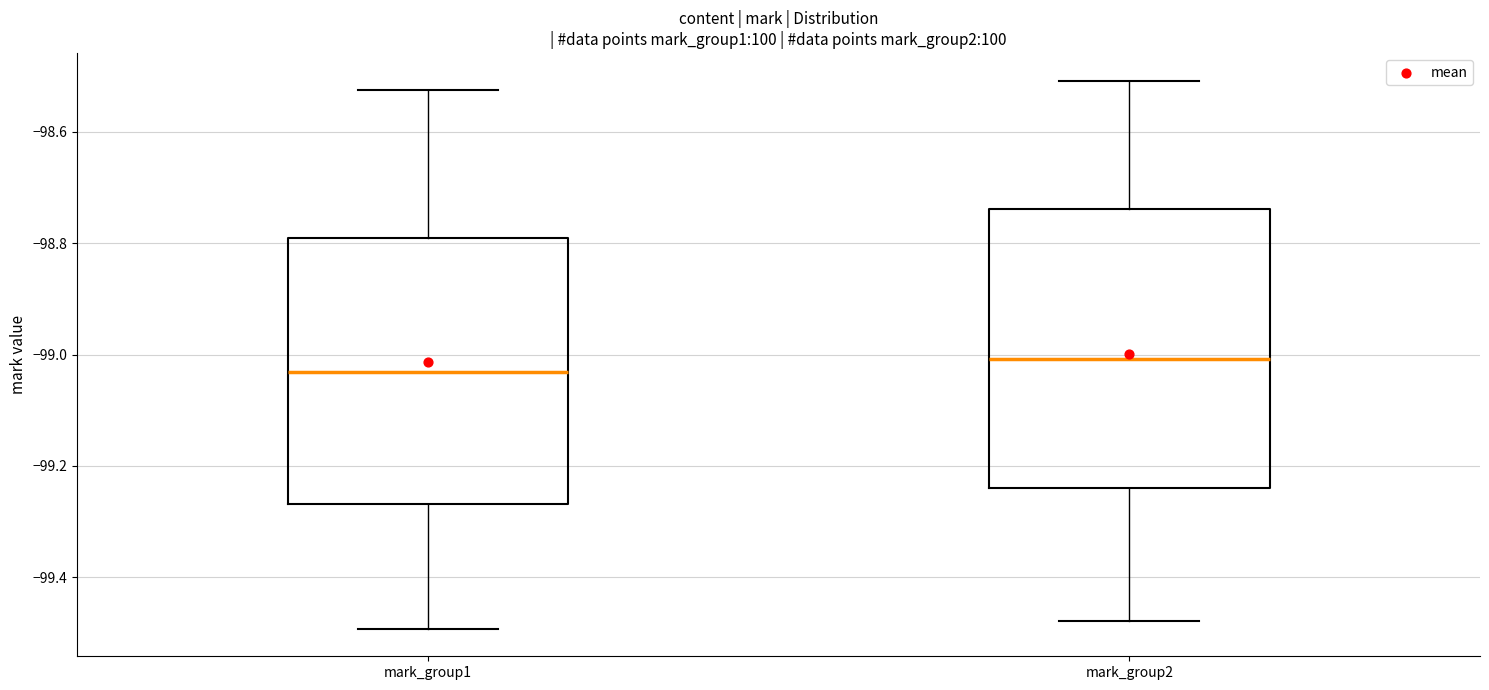

Which box's median line is the highest?

mark_group2